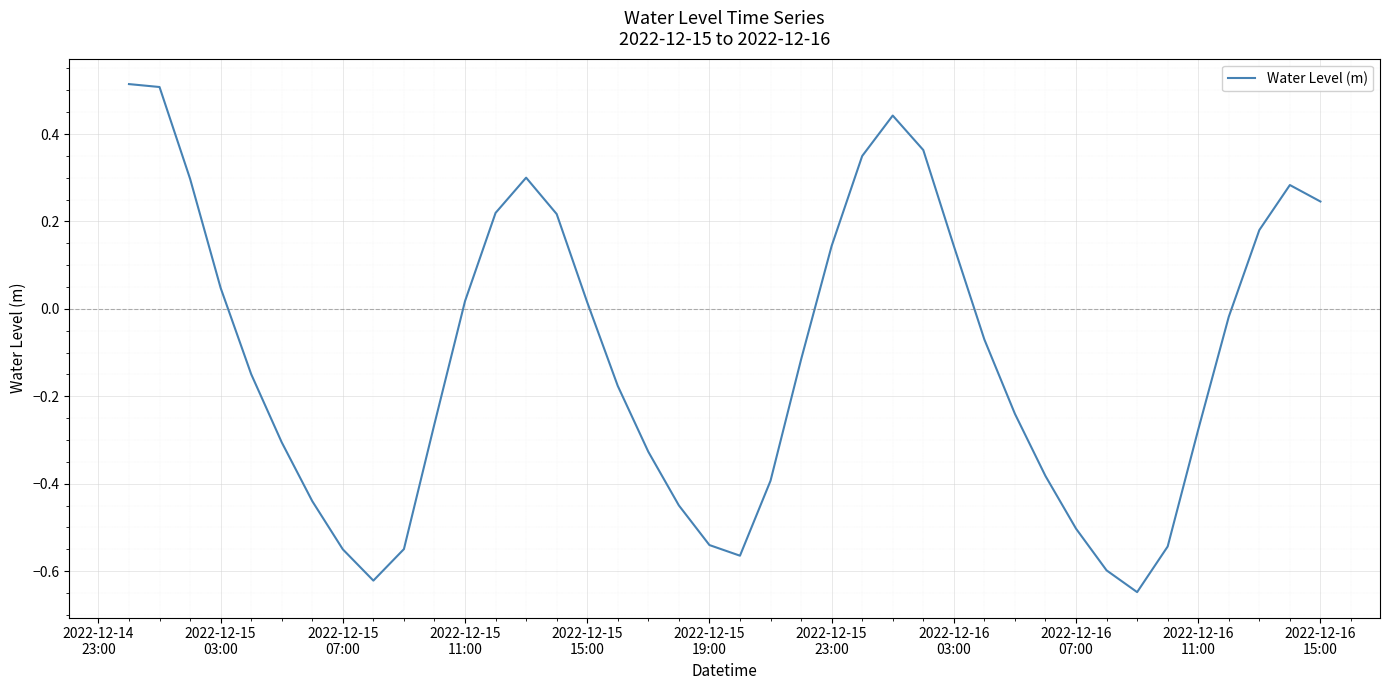

What is the difference between the maximum and minimum values?

1.2